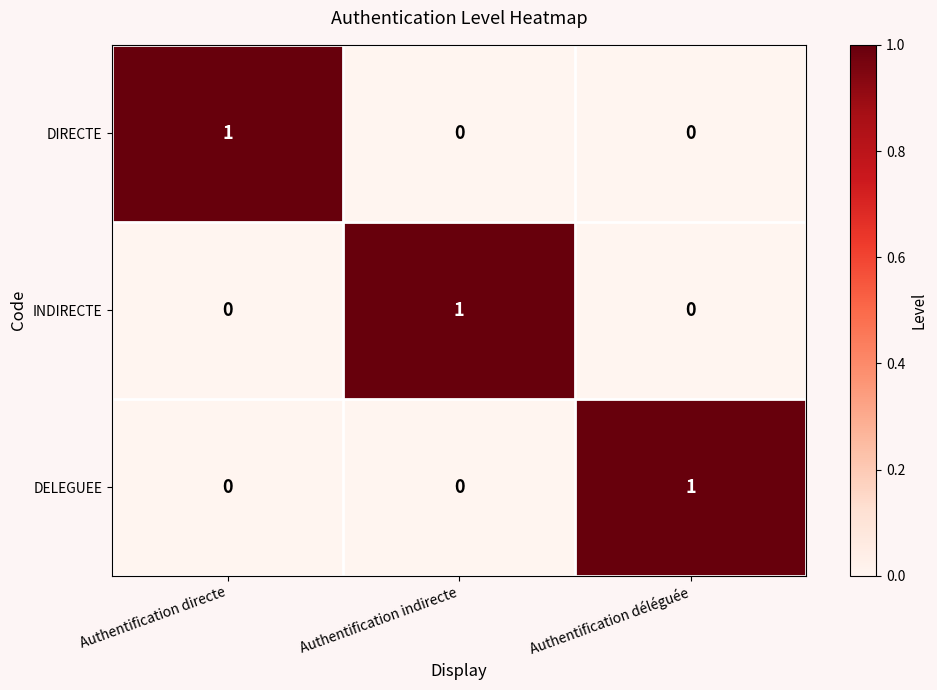

The value of DIRECTE at Authentification déléguée is 1. True or false?

False